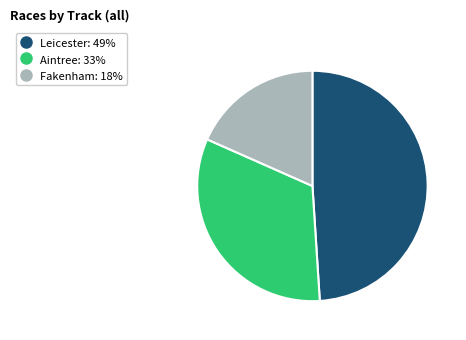

Approximately how many times larger is the value at Aintree compared to Fakenham?

1.8